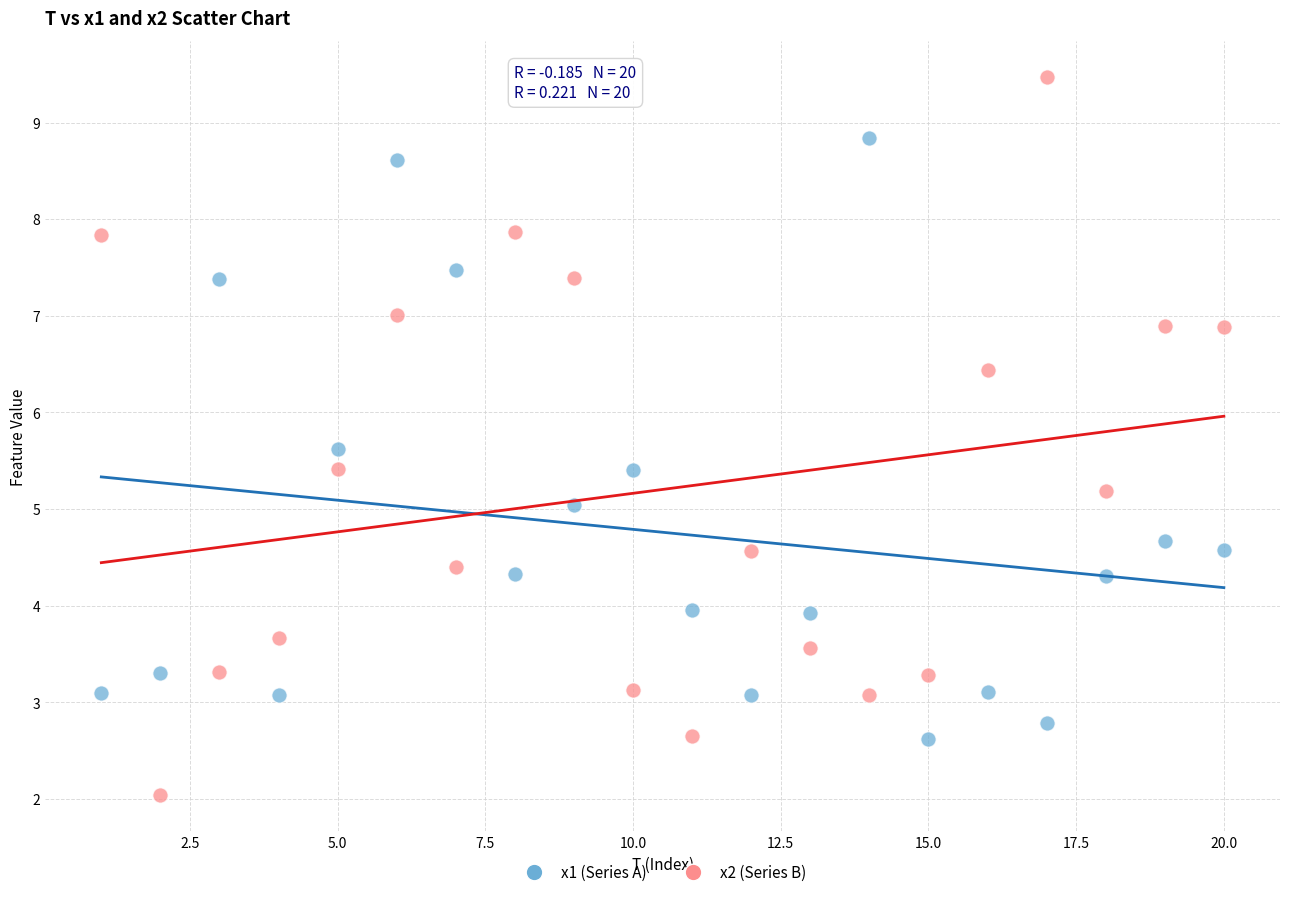

Which series reaches the maximum Y coordinate?

x2 (Series B)